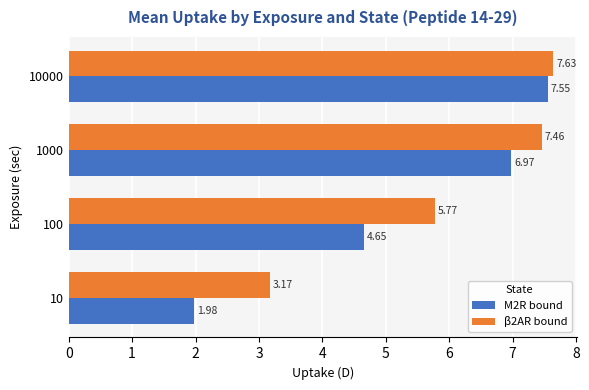

What is the sum of all β2AR bound values?

24.0